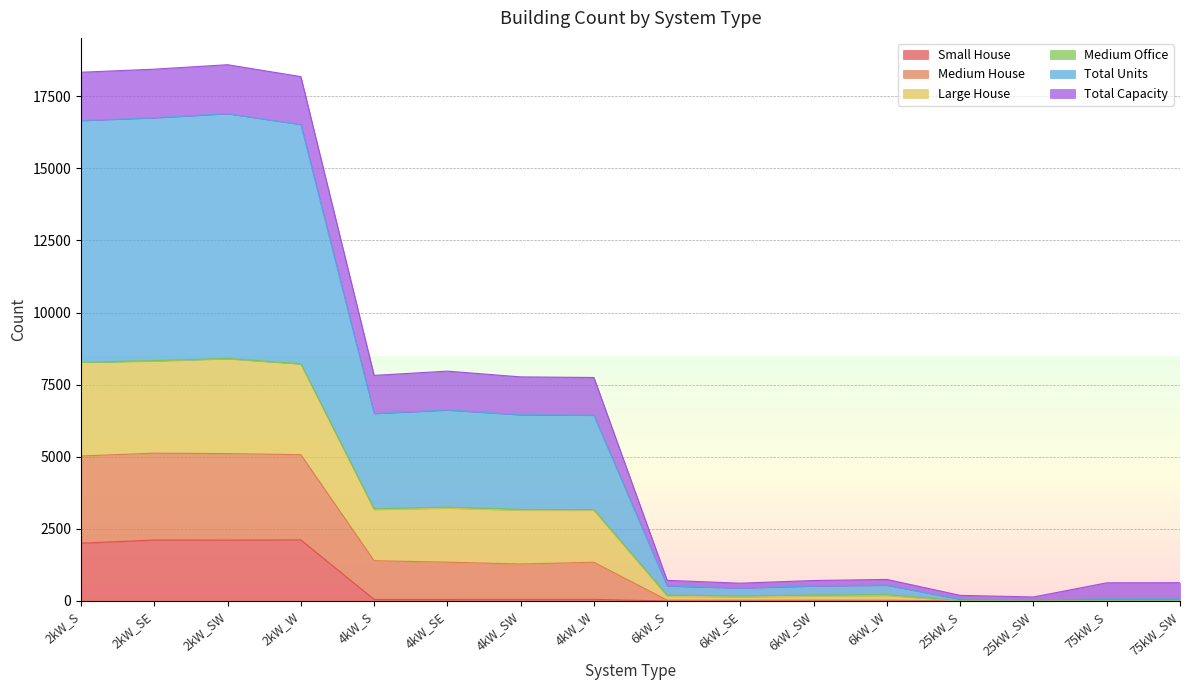

Where is the first local minimum for Small House?

2kW_SW